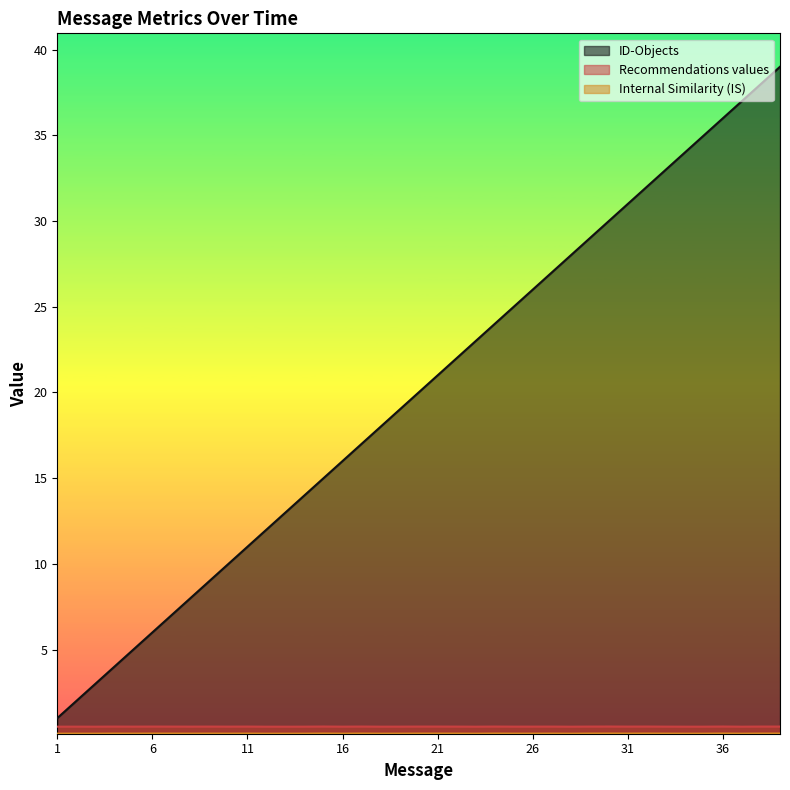

How many lines are shown in the chart?

3